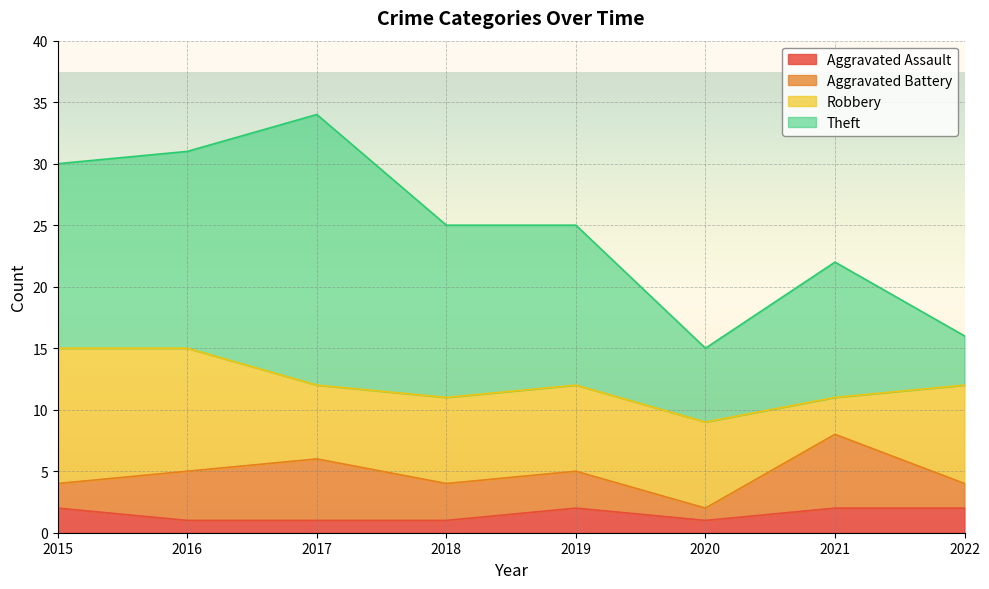

The value of Aggravated Assault at 2019 is 2. True or false?

True